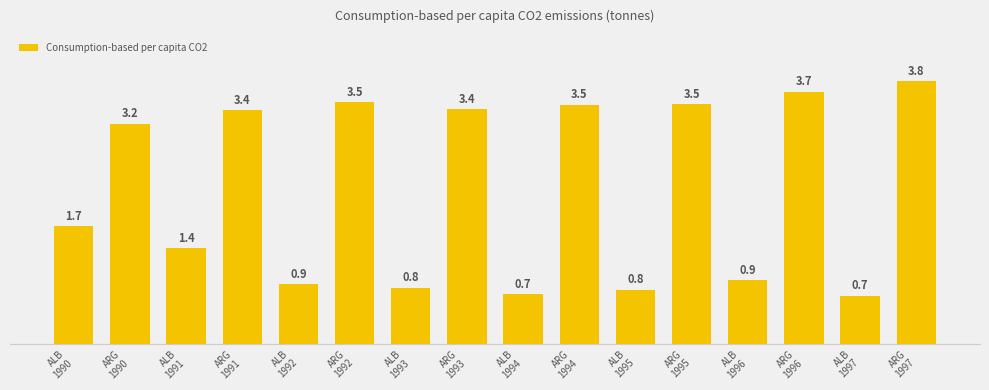

The chart shows a value of 0.8 at ALB
1993. True or false?

True